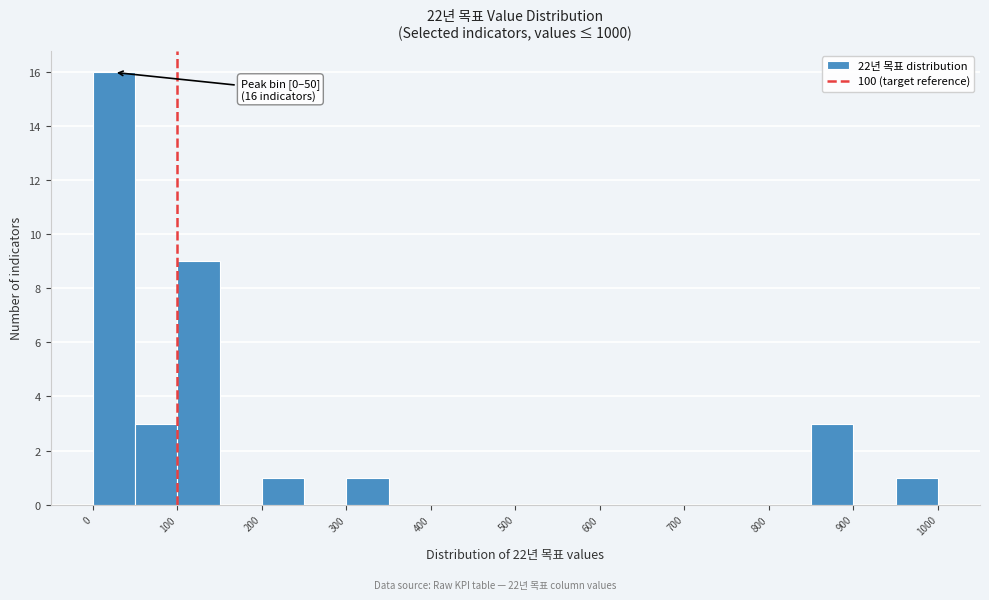

Which range on the x-axis has the tallest bar?

0 to 50